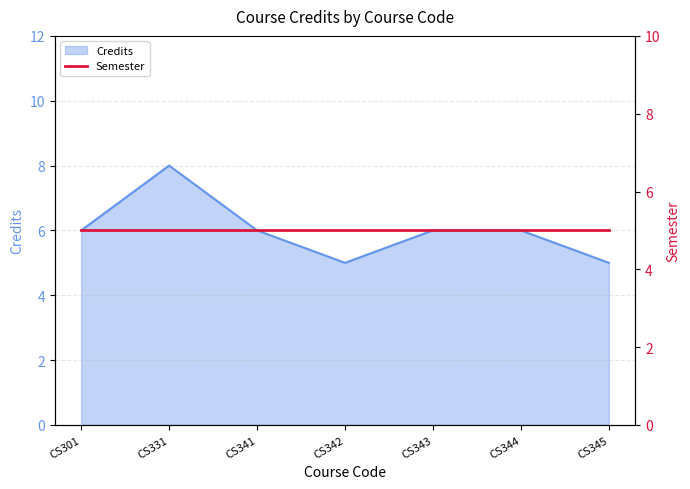

Count the number of categories in the chart.

7